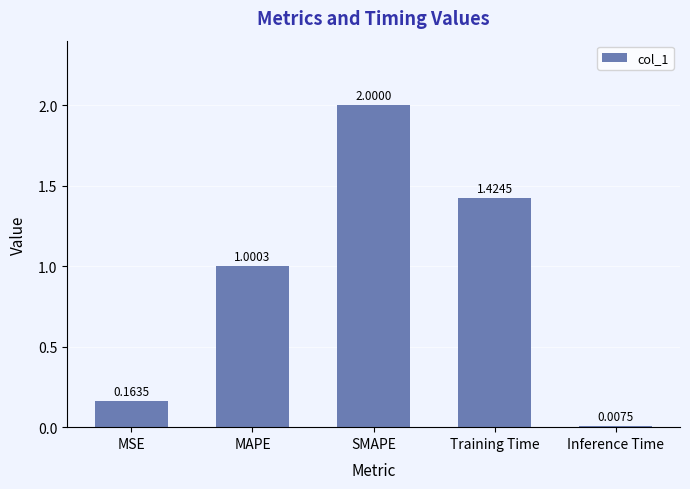

Rank the categories by value from lowest to highest.

Inference Time, MSE, MAPE, Training Time, SMAPE